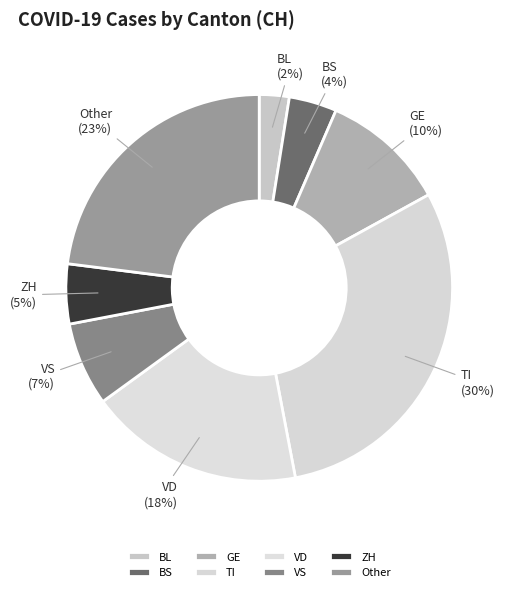

To the nearest percent, what percentage of the pie is BS (4%)?

4%